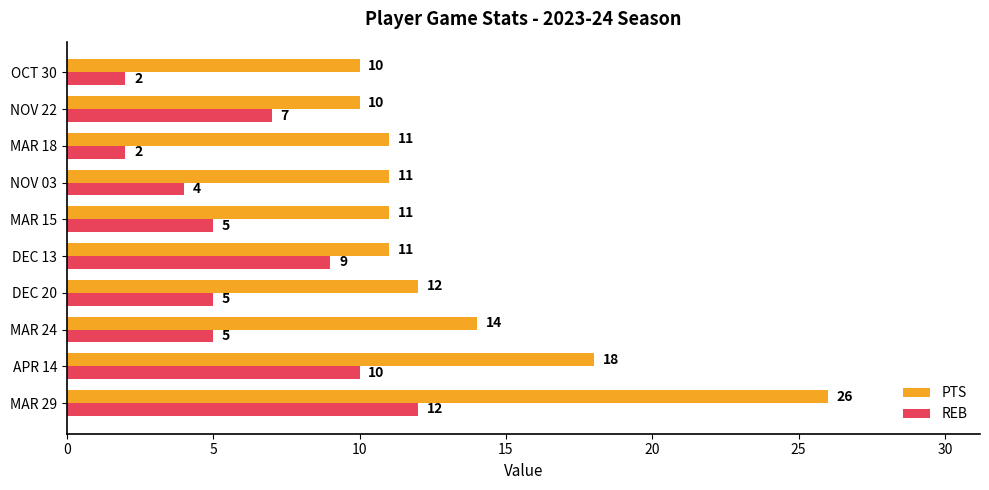

What are all the series names shown in the legend?

PTS, REB